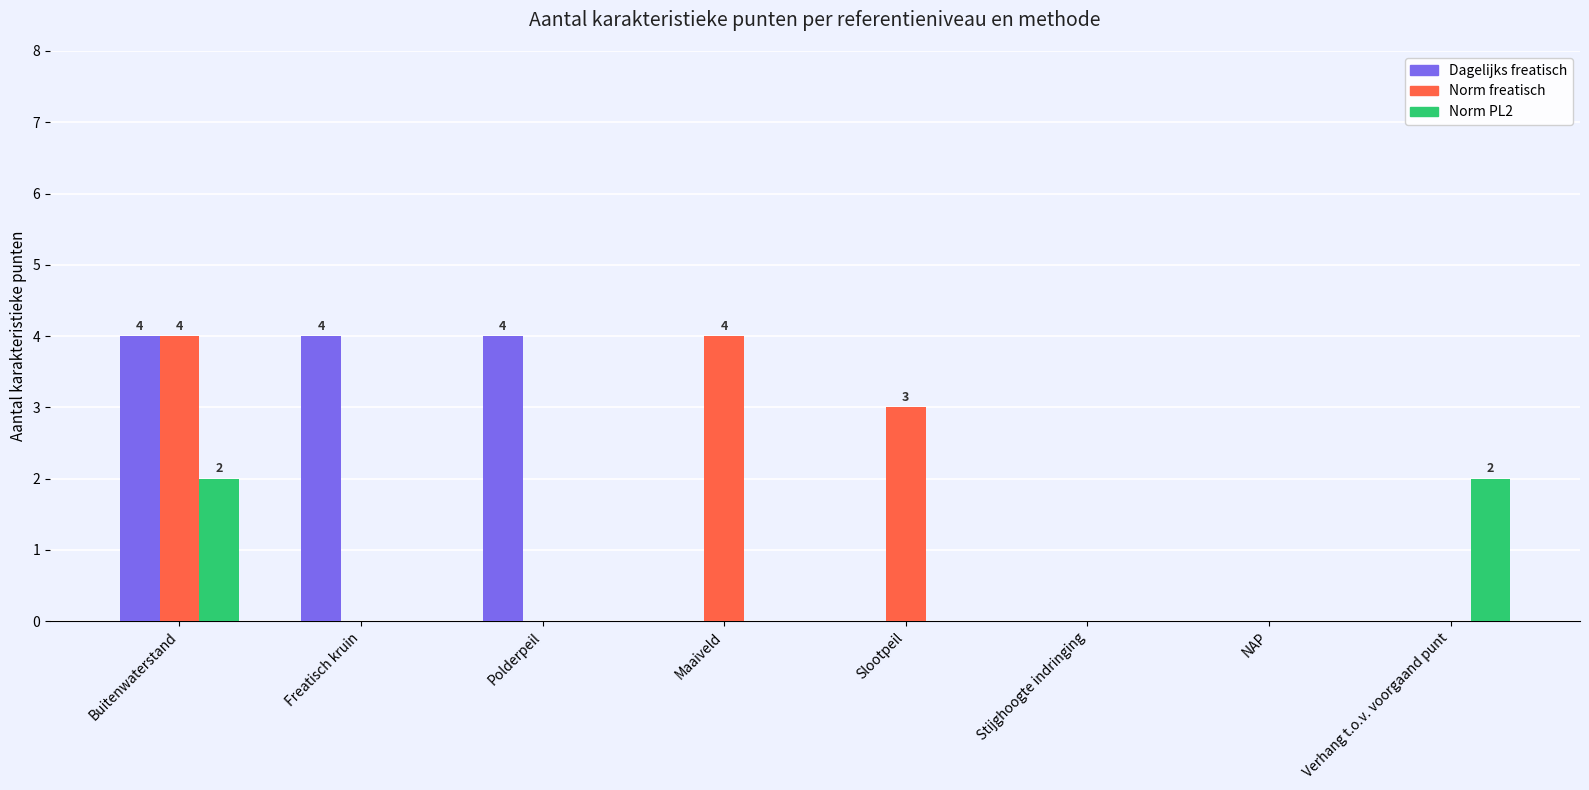

The Dagelijks freatisch series shows 6 at Buitenwaterstand. True or false?

False